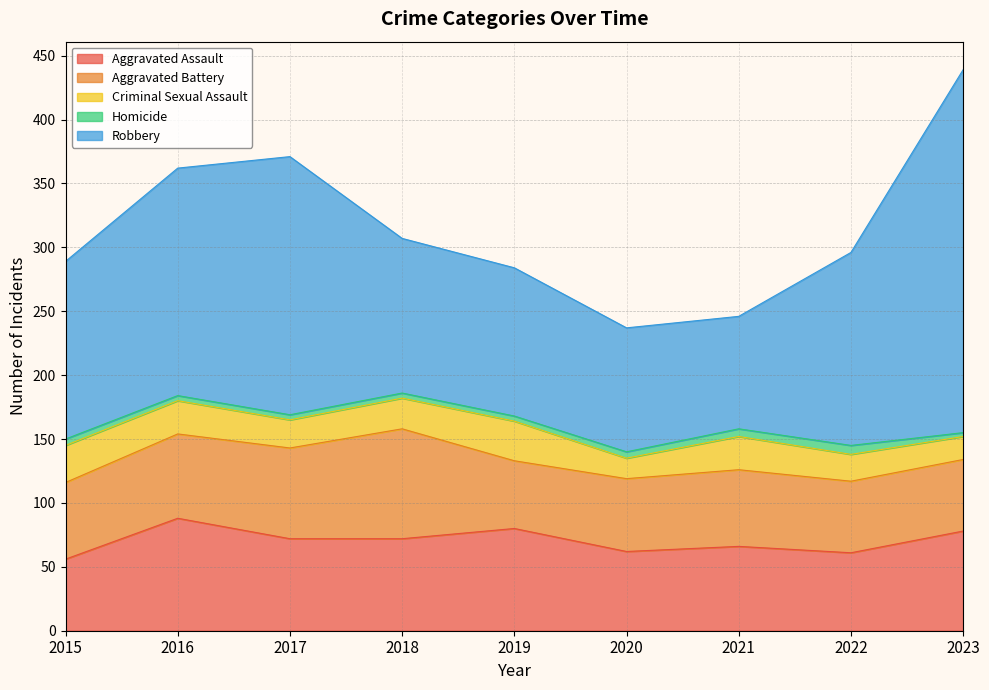

How many values in the Homicide series exceed 4?

4